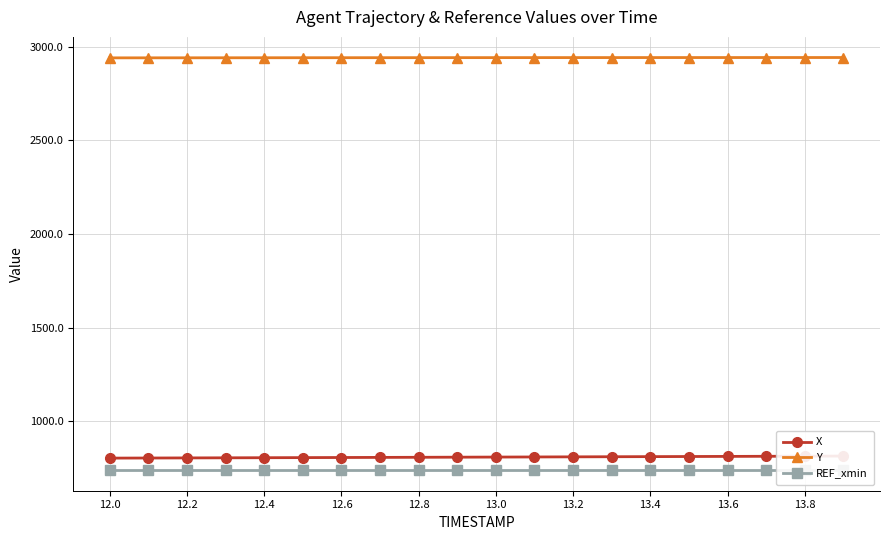

How many values in the Y series are below 2940?

2